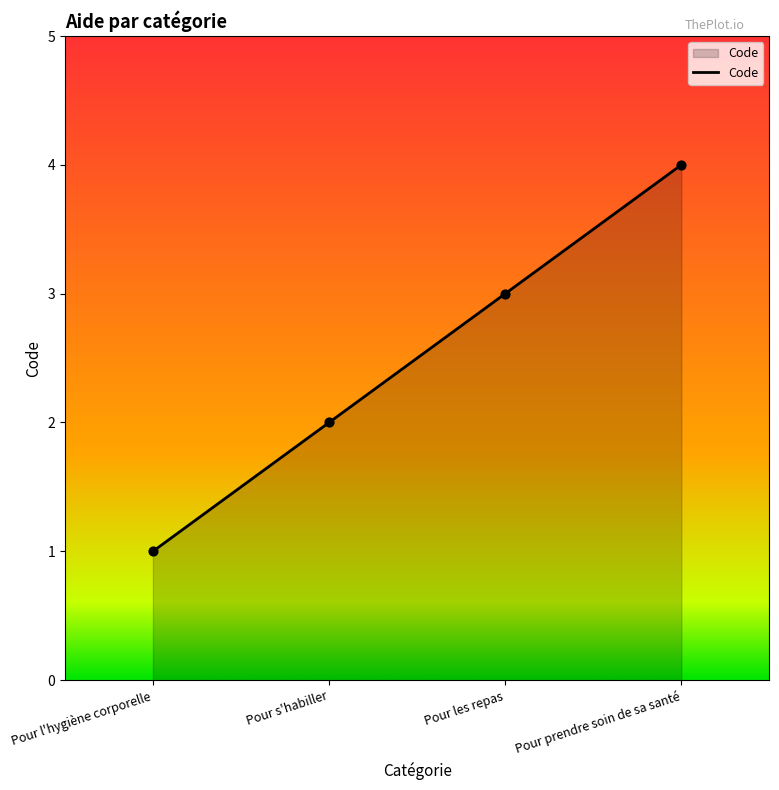

Which has a higher value, Pour prendre soin de sa santé or Pour les repas?

Pour prendre soin de sa santé